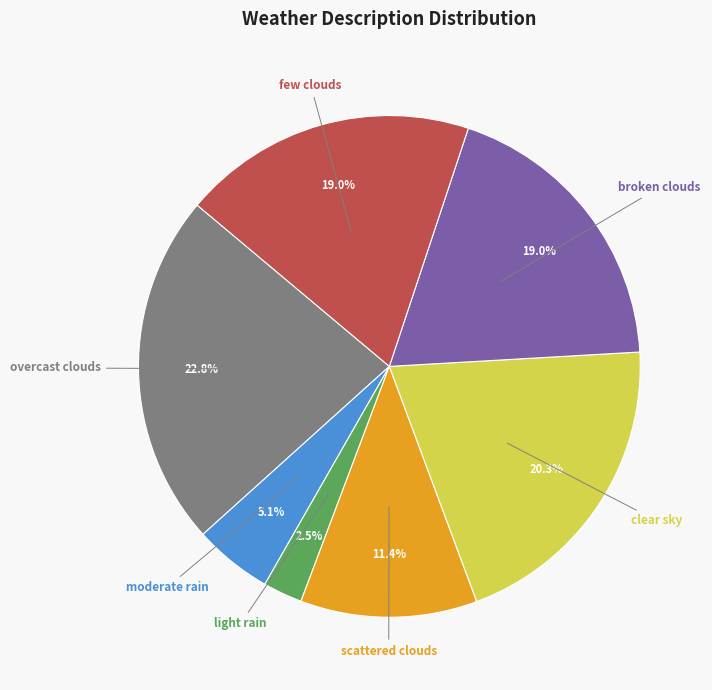

Is there a majority slice in this chart?

No